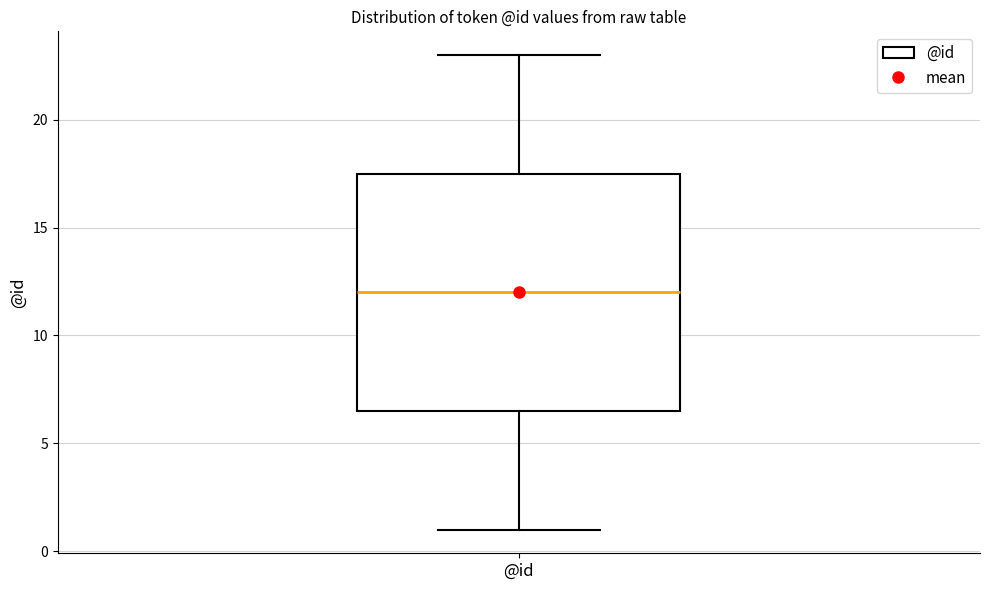

Where does the upper whisker of the box for @id end on the y-axis? The values are not printed on the chart, so give them approximately, as read against the axis.

23.0